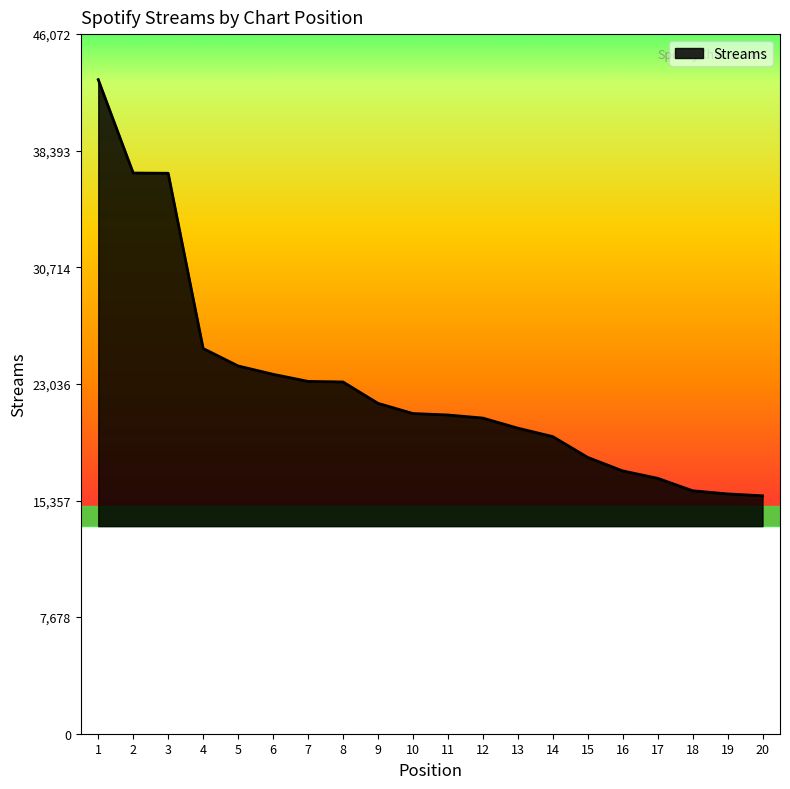

What is the greatest value displayed?

43072